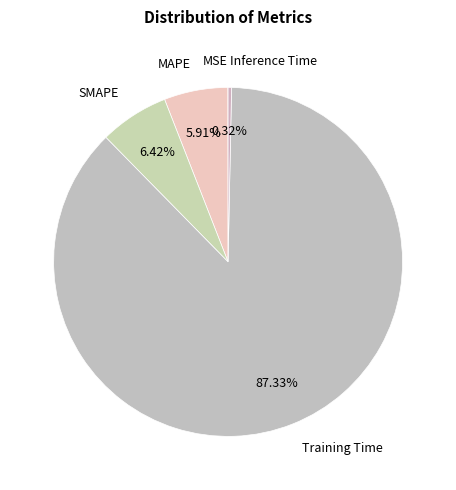

To the nearest percent, what is the difference between the largest and smallest slice percentages?

87%